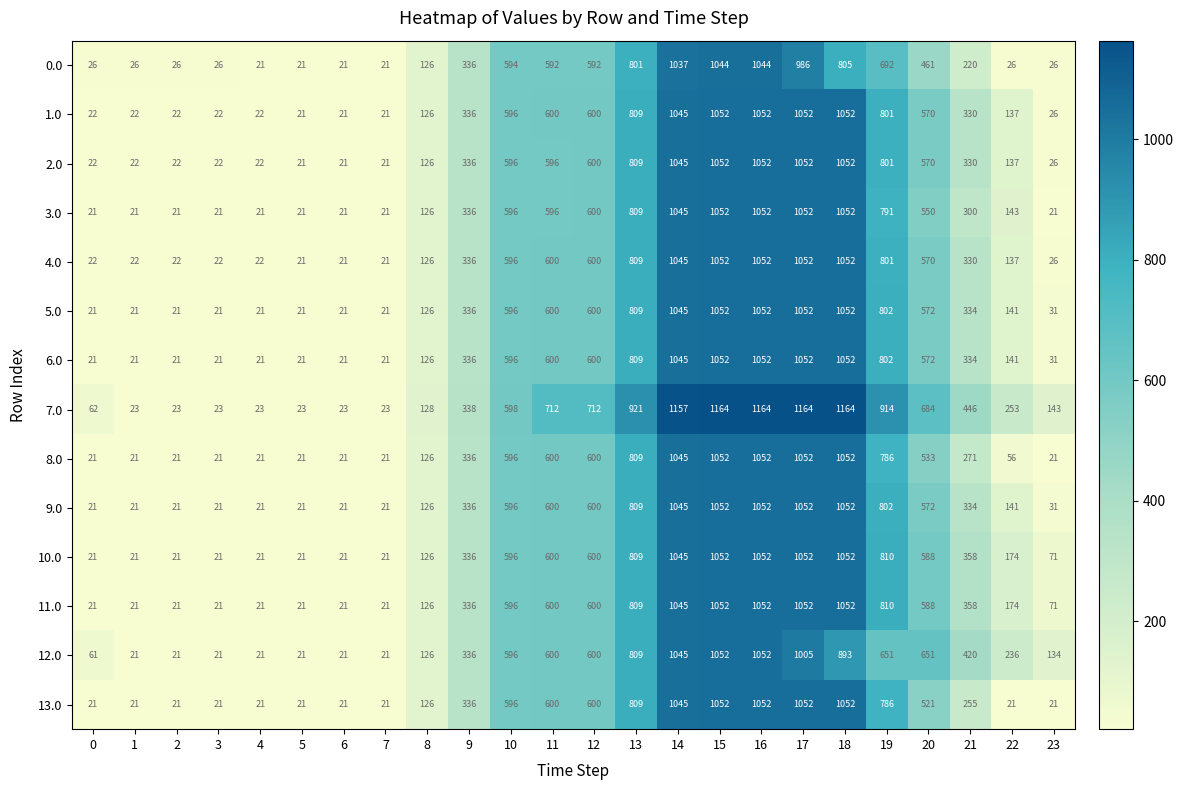

Which series has the widest spread of values?

7.0